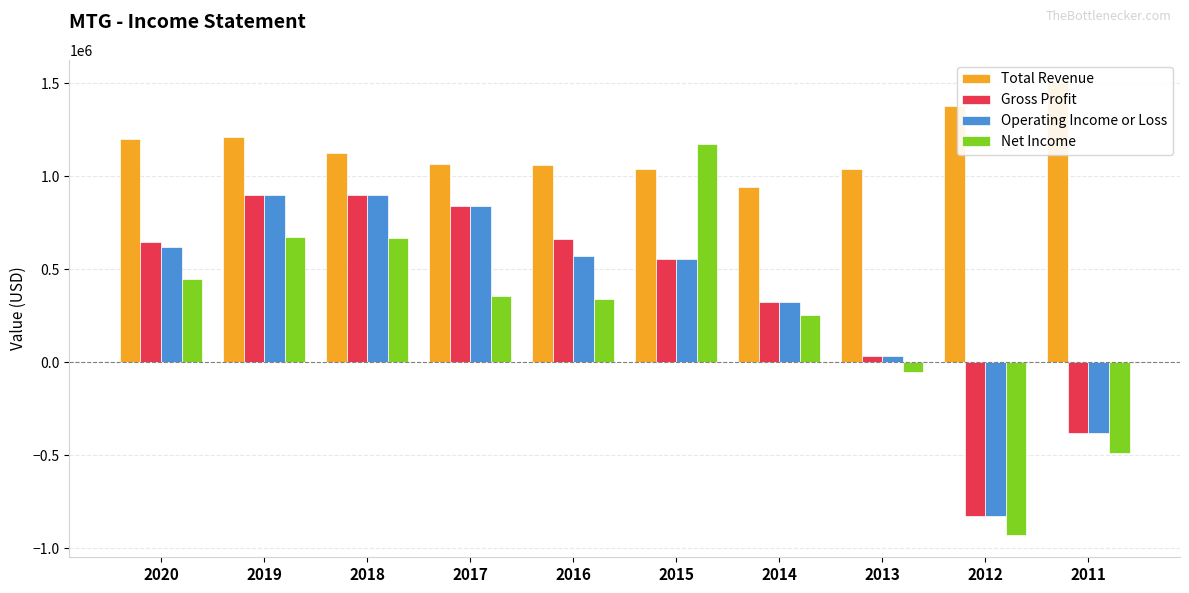

How many bars are there in each group?

4